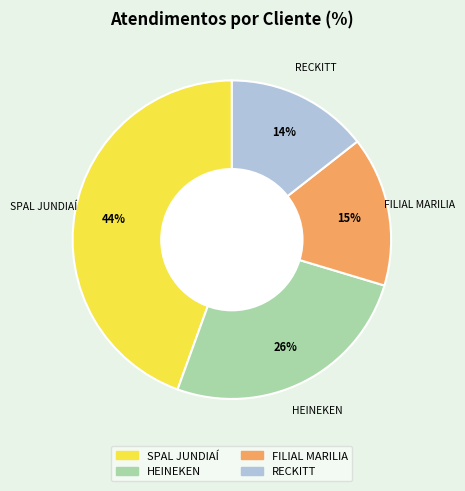

What percentage is the RECKITT slice, to the nearest percent?

14%